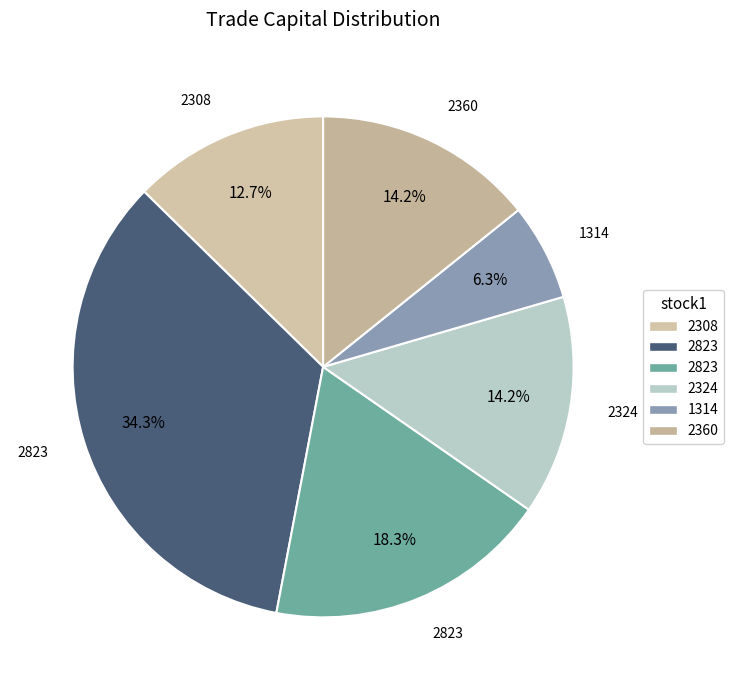

How many slices are in this pie chart?

6